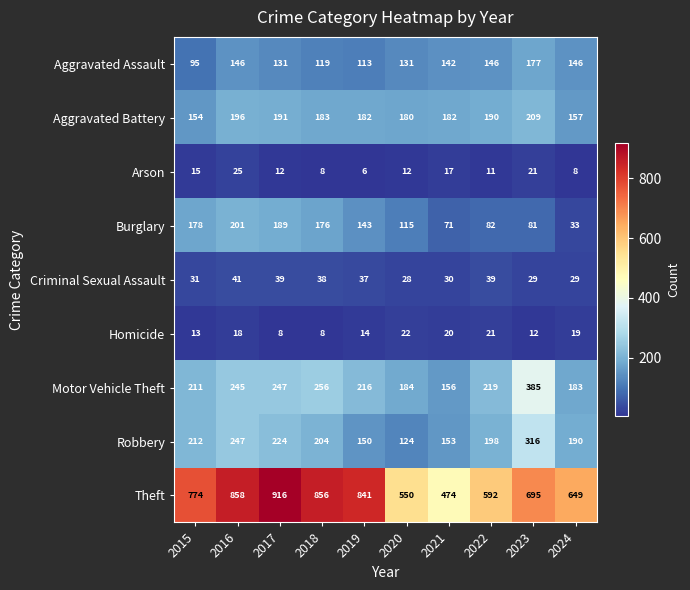

How many categories are shown in the chart?

10